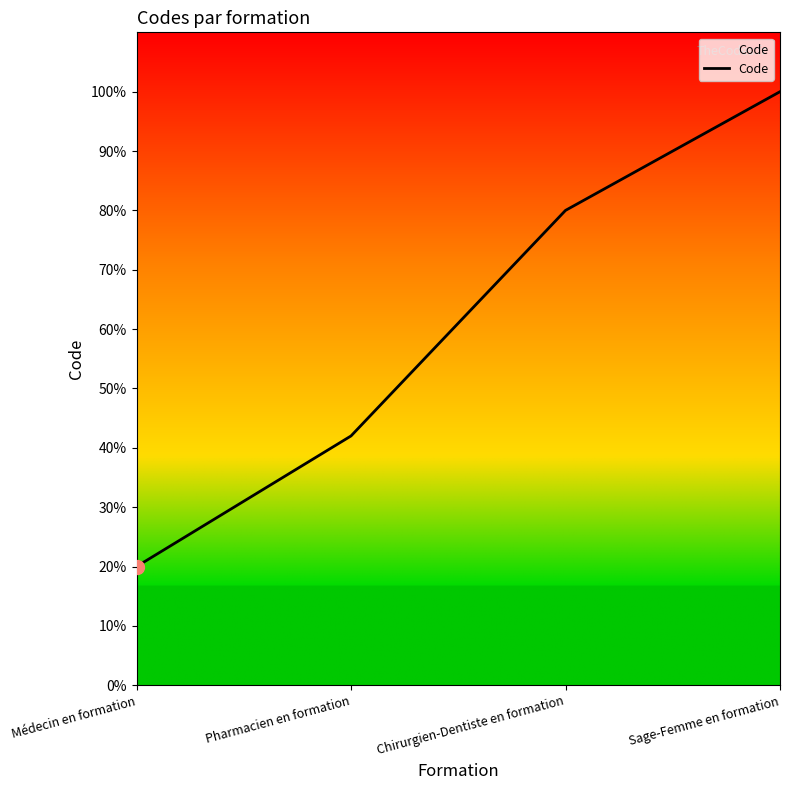

At which label does the data first exceed 40?

Sage-Femme en formation